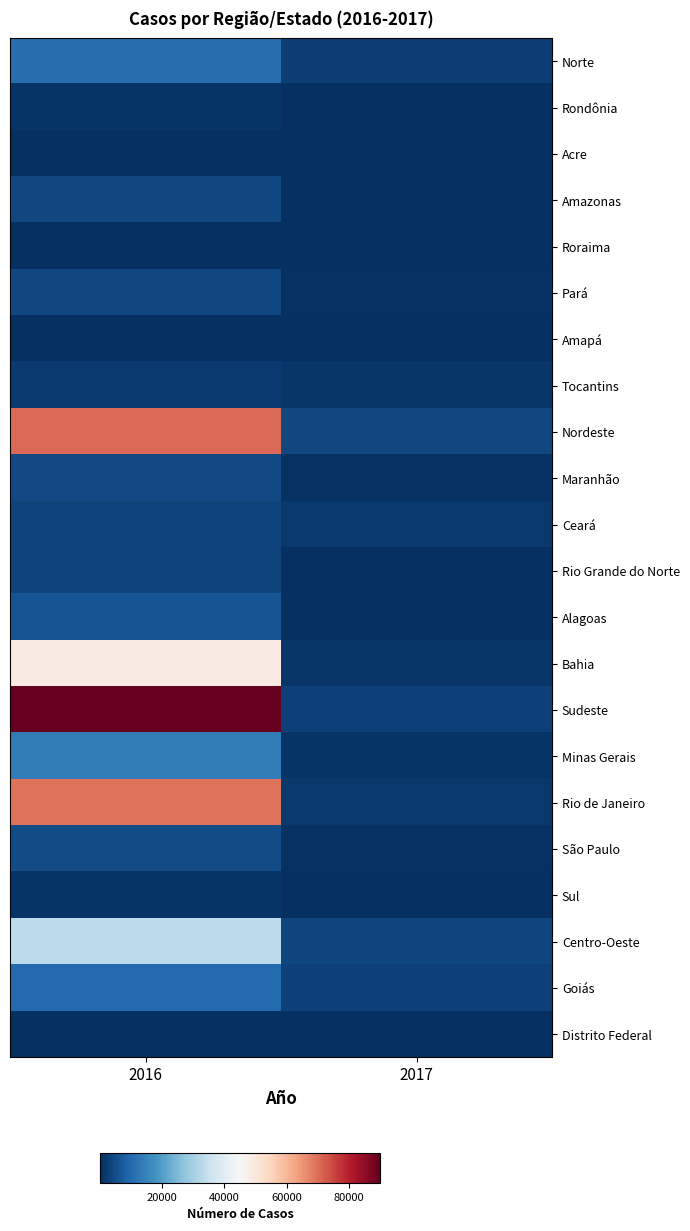

Where is Tocantins nearest to the value 1659?

2017